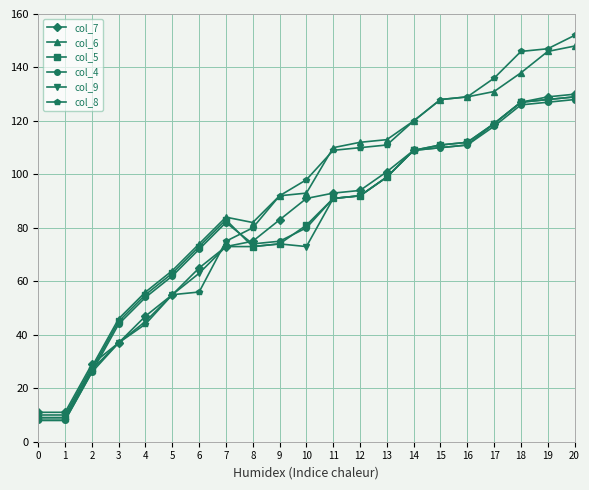

Between 3 and 16, which series saw the biggest shift?

col_8